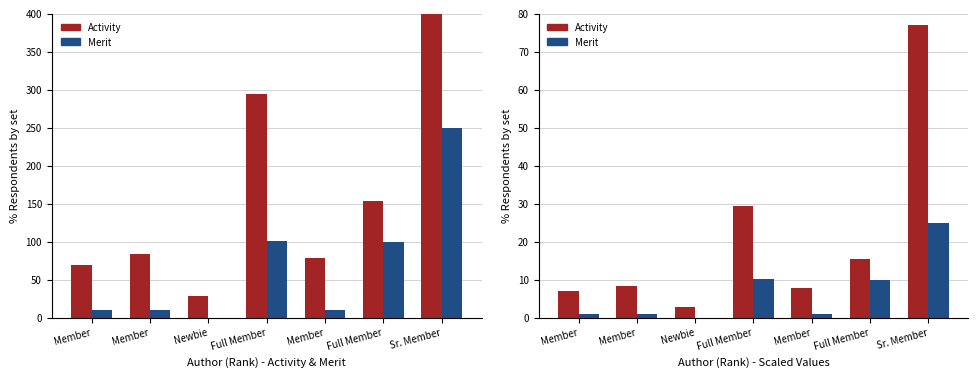

At which label does Activity reach its minimum?

Newbie